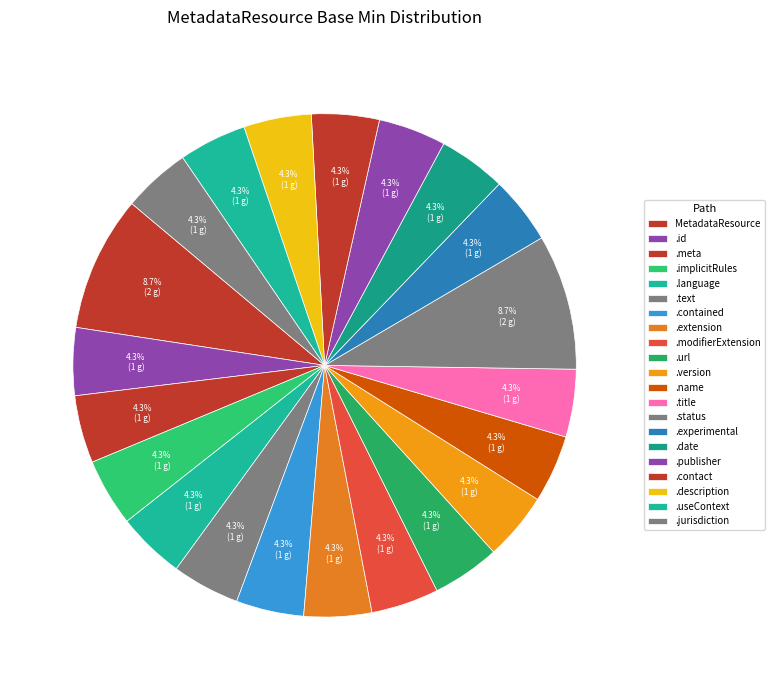

How many slices are in this pie chart?

21